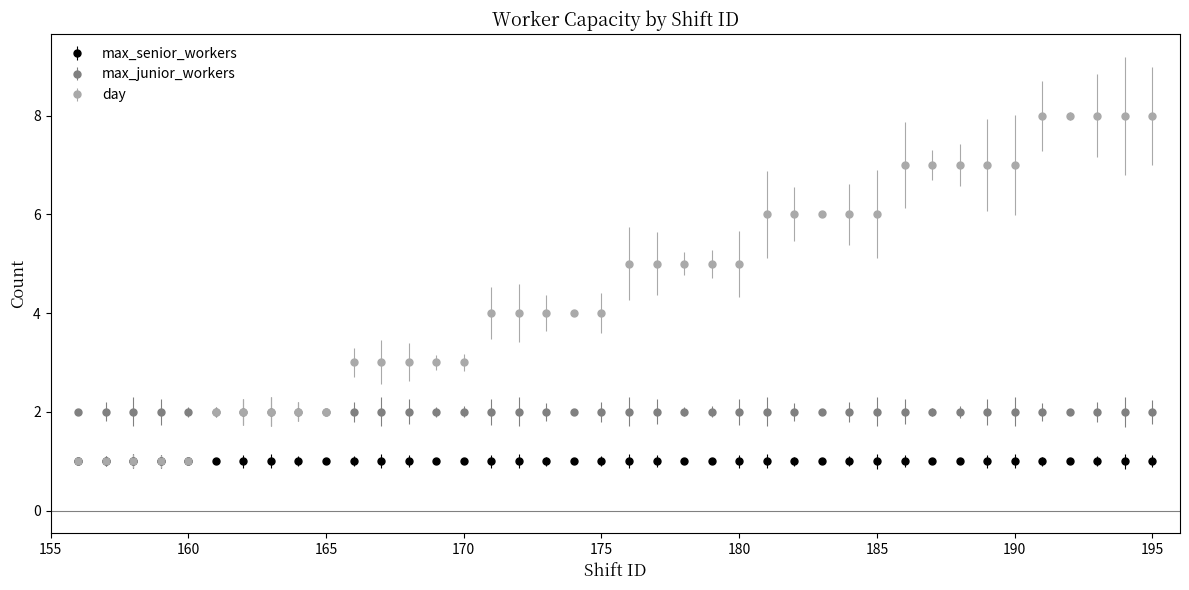

Reading right to left, extract all data points from this chart.

max_senior_workers: 195=1	194=1	193=1	192=1	191=1	190=1	189=1	188=1	187=1	186=1	185=1	184=1	183=1	182=1	181=1	180=1	179=1	178=1	177=1	176=1	175=1	174=1	173=1	172=1	171=1	170=1	169=1	168=1	167=1	166=1	165=1	164=1	163=1	162=1	161=1	160=1	159=1	158=1	157=1	156=1
max_junior_workers: 195=2	194=2	193=2	192=2	191=2	190=2	189=2	188=2	187=2	186=2	185=2	184=2	183=2	182=2	181=2	180=2	179=2	178=2	177=2	176=2	175=2	174=2	173=2	172=2	171=2	170=2	169=2	168=2	167=2	166=2	165=2	164=2	163=2	162=2	161=2	160=2	159=2	158=2	157=2	156=2
day: 195=8	194=8	193=8	192=8	191=8	190=7	189=7	188=7	187=7	186=7	185=6	184=6	183=6	182=6	181=6	180=5	179=5	178=5	177=5	176=5	175=4	174=4	173=4	172=4	171=4	170=3	169=3	168=3	167=3	166=3	165=2	164=2	163=2	162=2	161=2	160=1	159=1	158=1	157=1	156=1